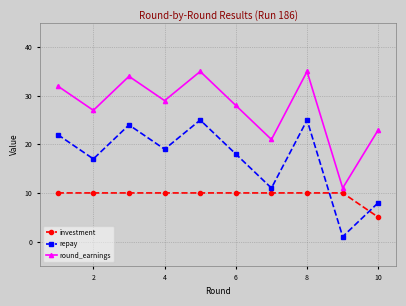

Which series has the largest total across all categories?

round_earnings